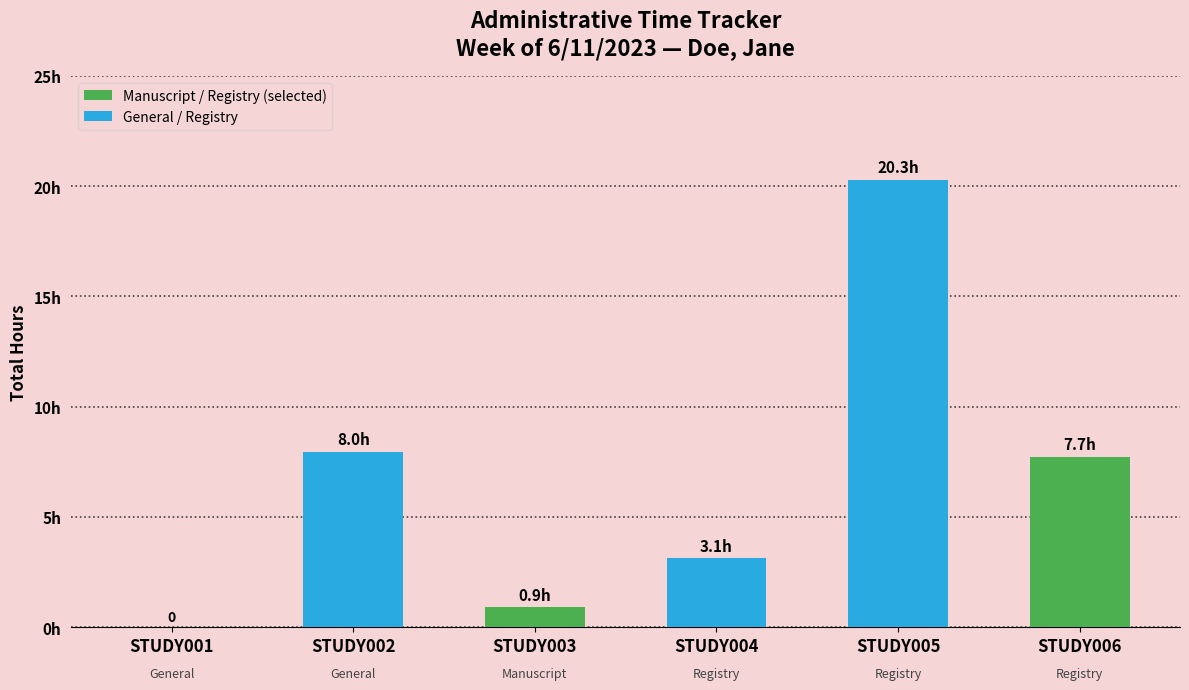

Where is the data nearest to the value 10?

STUDY002